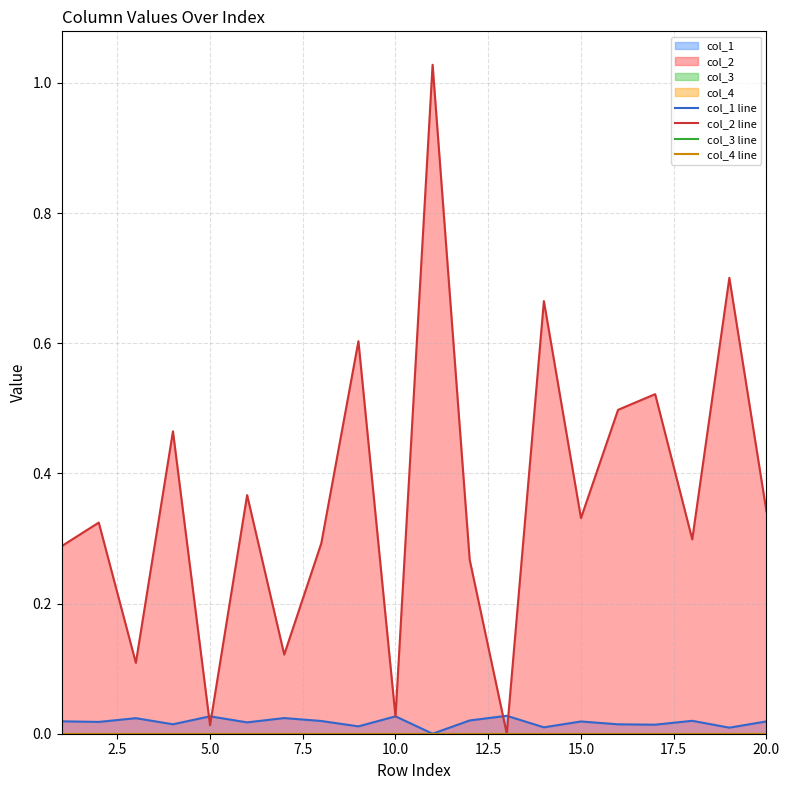

True or false: col_3 line has a value of 0.0 at 20.0.

True